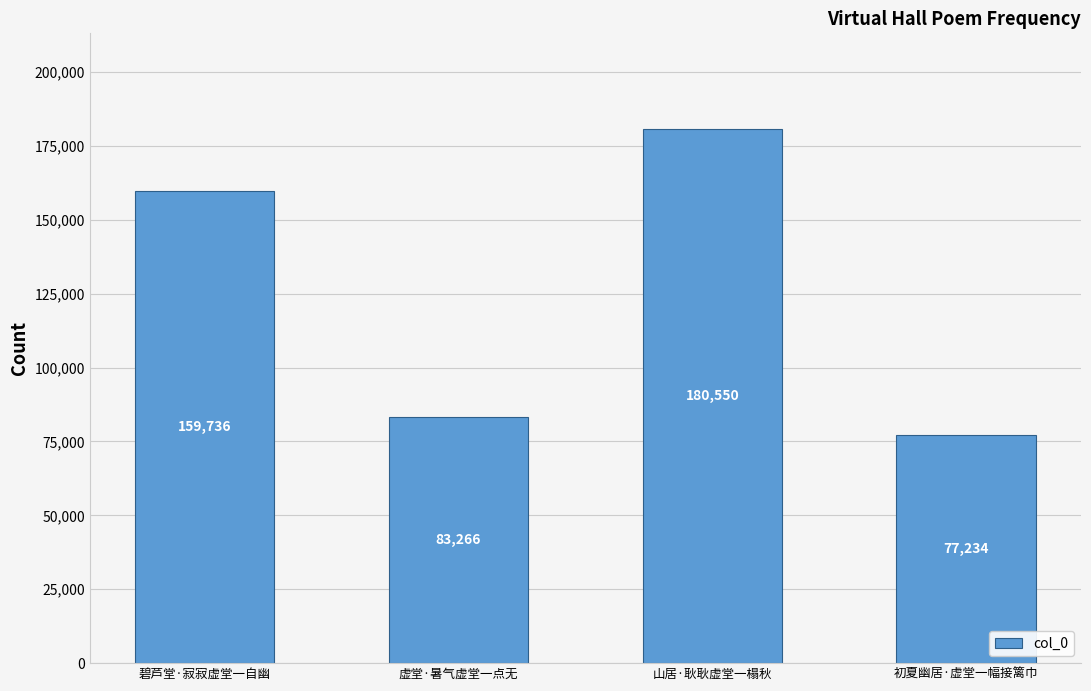

Between 初夏幽居·虚堂一幅接篱巾 and 山居·耿耿虚堂一榻秋, which is larger?

山居·耿耿虚堂一榻秋